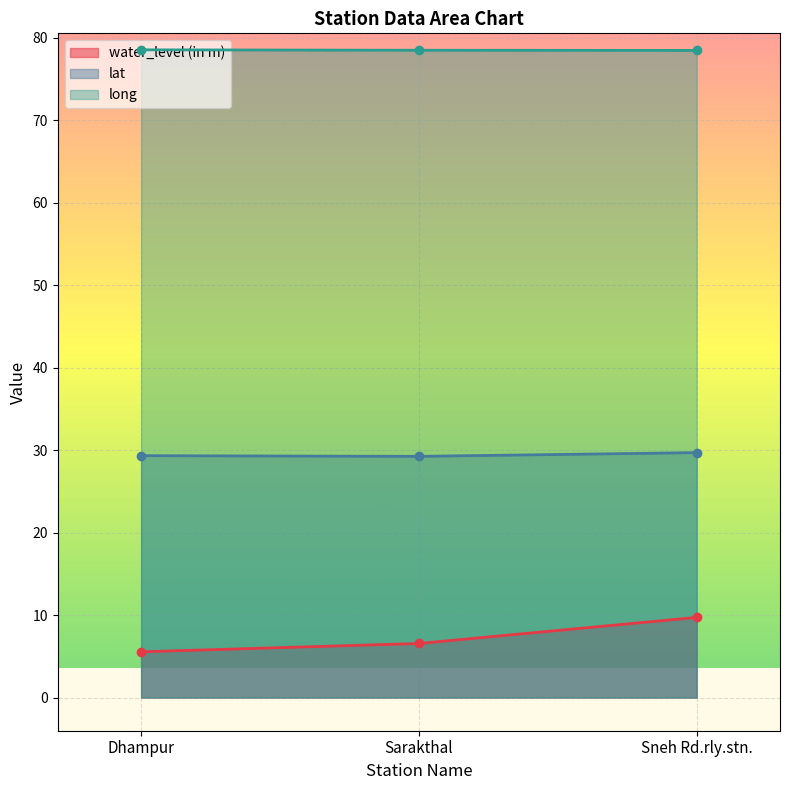

Reading right to left, extract all data points from this chart.

water_level (in m): Sneh Rd.rly.stn.=9.7	Sarakthal=6.5	Dhampur=5.5
lat: Sneh Rd.rly.stn.=29.7	Sarakthal=29.2	Dhampur=29.3
long: Sneh Rd.rly.stn.=78.4	Sarakthal=78.5	Dhampur=78.5